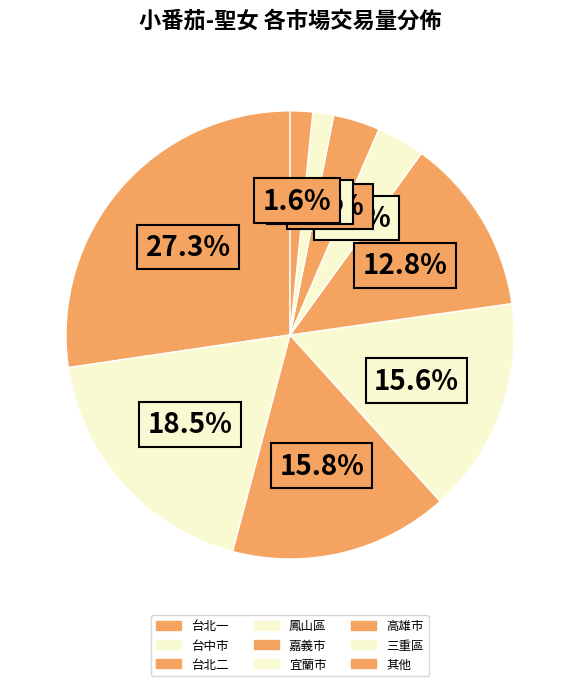

Does any single category account for the majority?

No